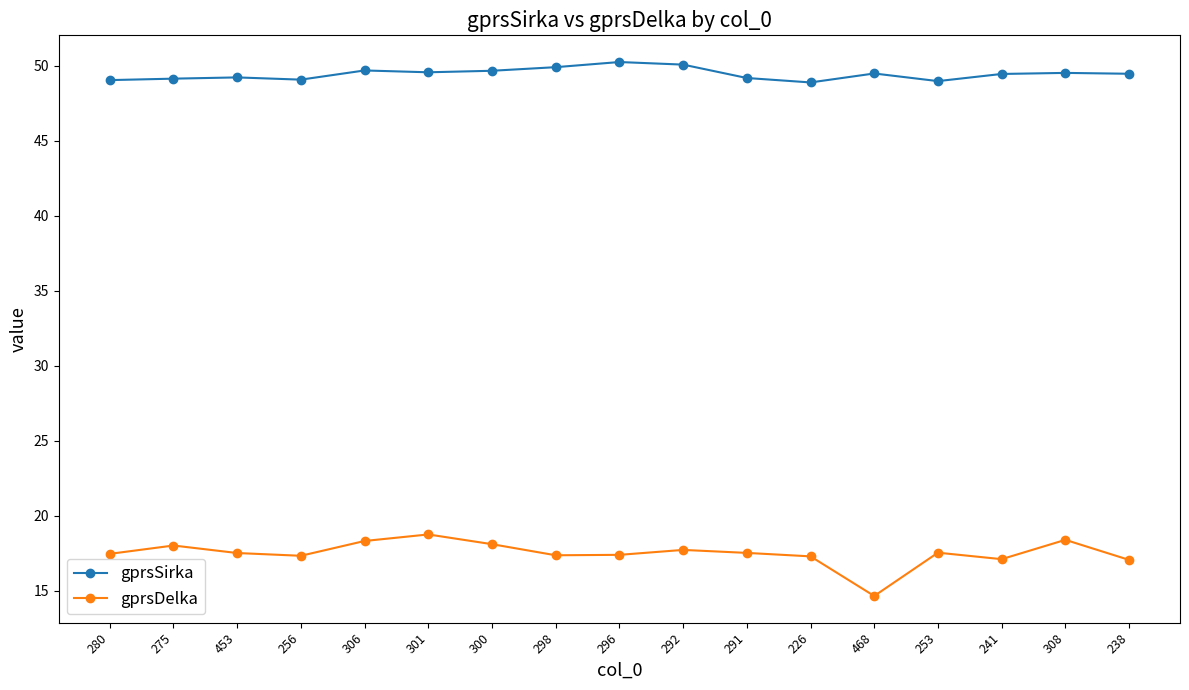

True or false: gprsDelka and gprsSirka cross at least once.

False